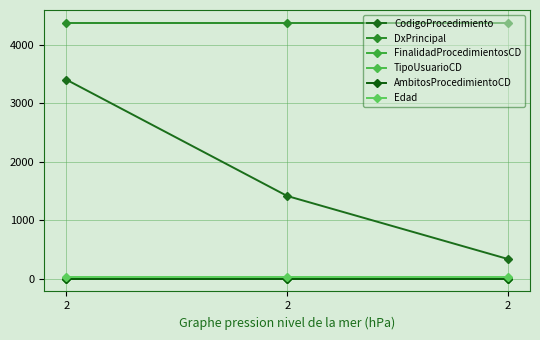

Does the chart display data point markers on the line(s)?

Yes